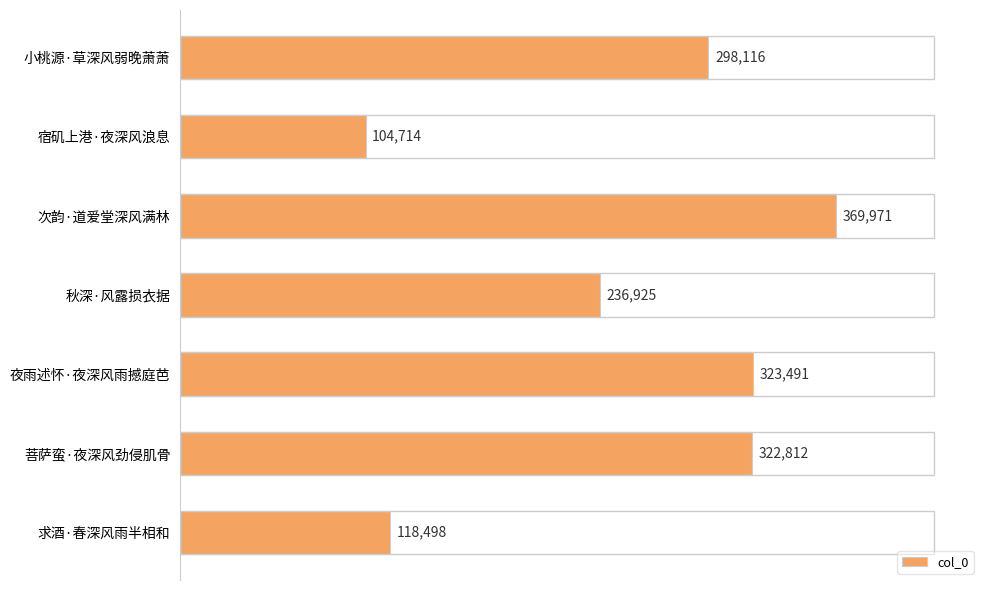

Reading top to bottom, what are all the values shown in this chart?

298116	104714	369971	236925	323491	322812	118498